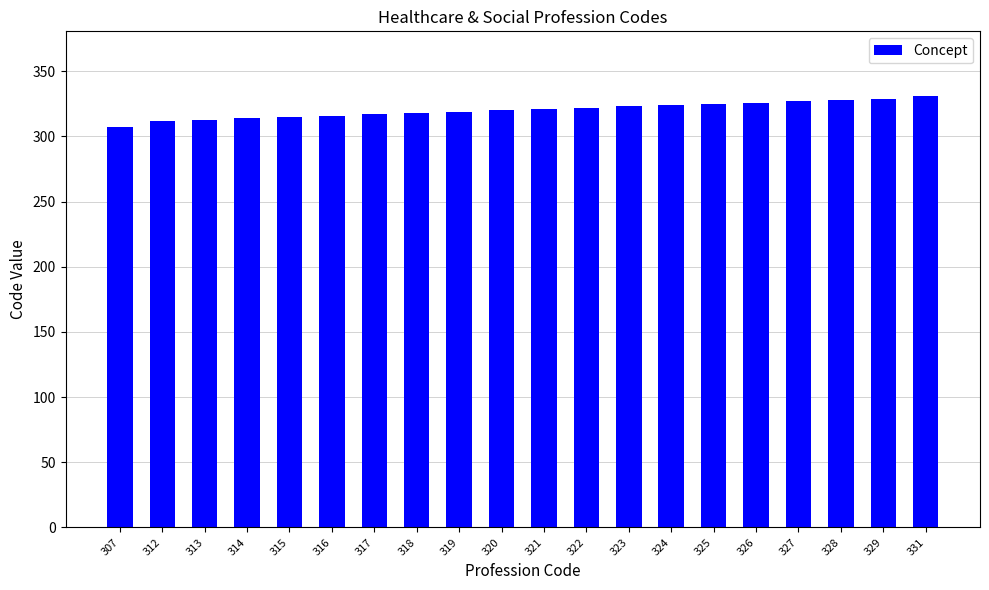

Does the chart contain stacked bars?

No